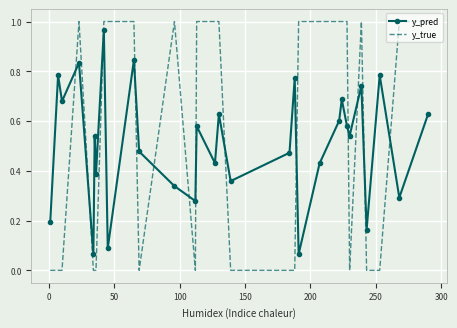

What is the difference between the maximum and minimum values in the y_pred series?

0.9